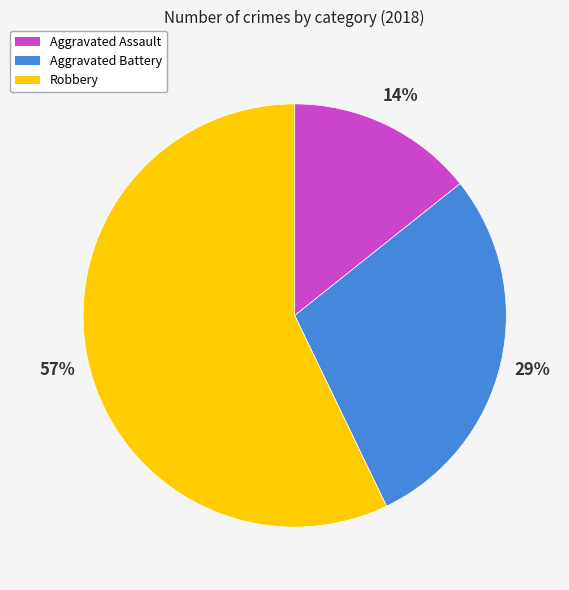

Do Aggravated Battery and Aggravated Assault together represent more than half of the pie?

No